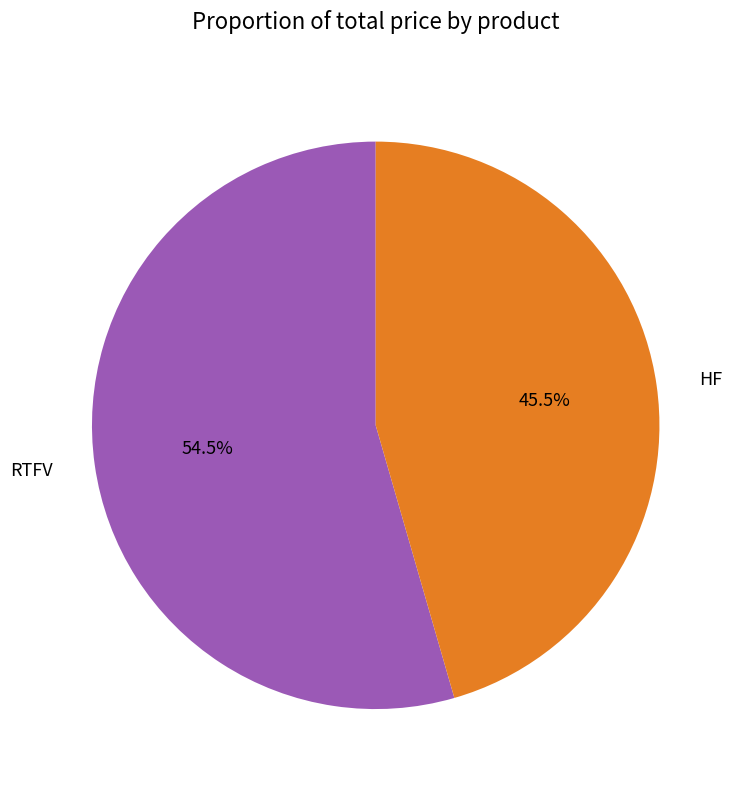

What is the majority slice?

RTFV